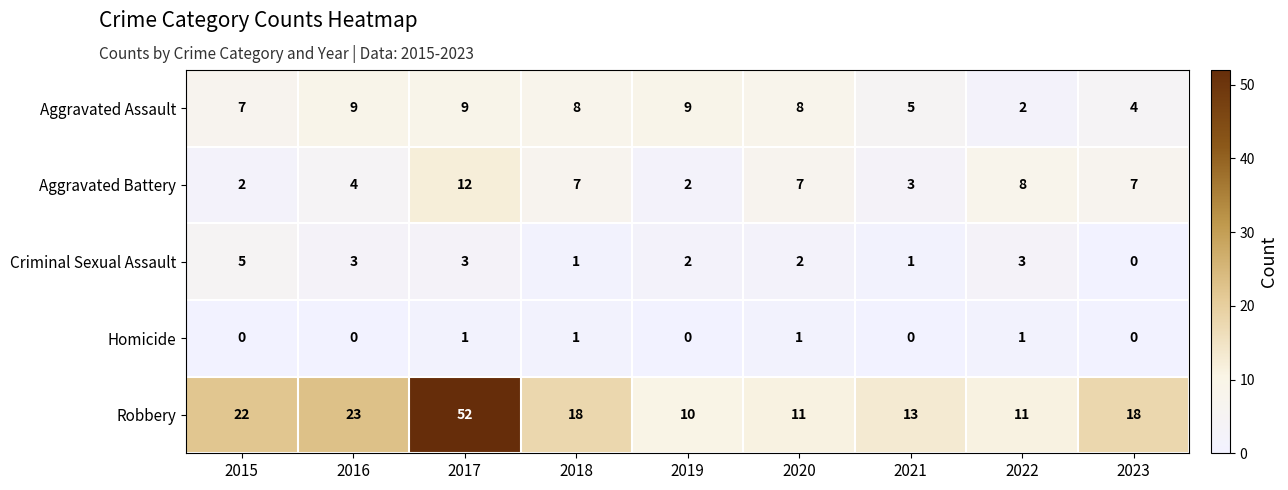

What is the difference between the maximum and minimum values in the Criminal Sexual Assault series?

5